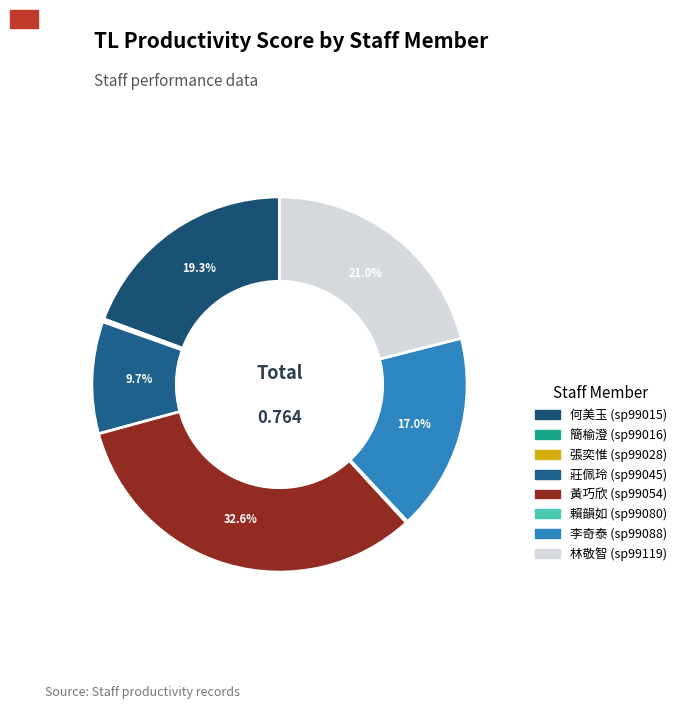

Which category has the smallest portion of the pie?

簡榆澄